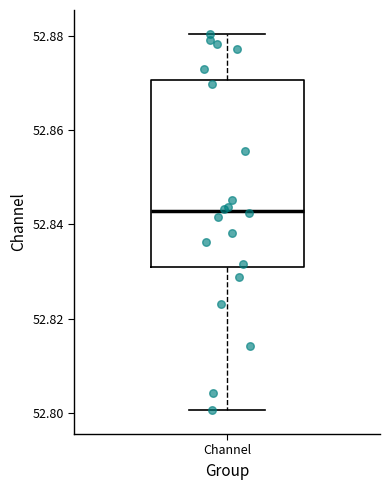

Read this box plot against the y-axis: the position of the median line, the range covered by the box, and the ends of both whiskers. The values are not printed on the chart, so give them approximately, as read against the axis.

median 52.842, box 52.830 to 52.870, whiskers 52.800 to 52.880